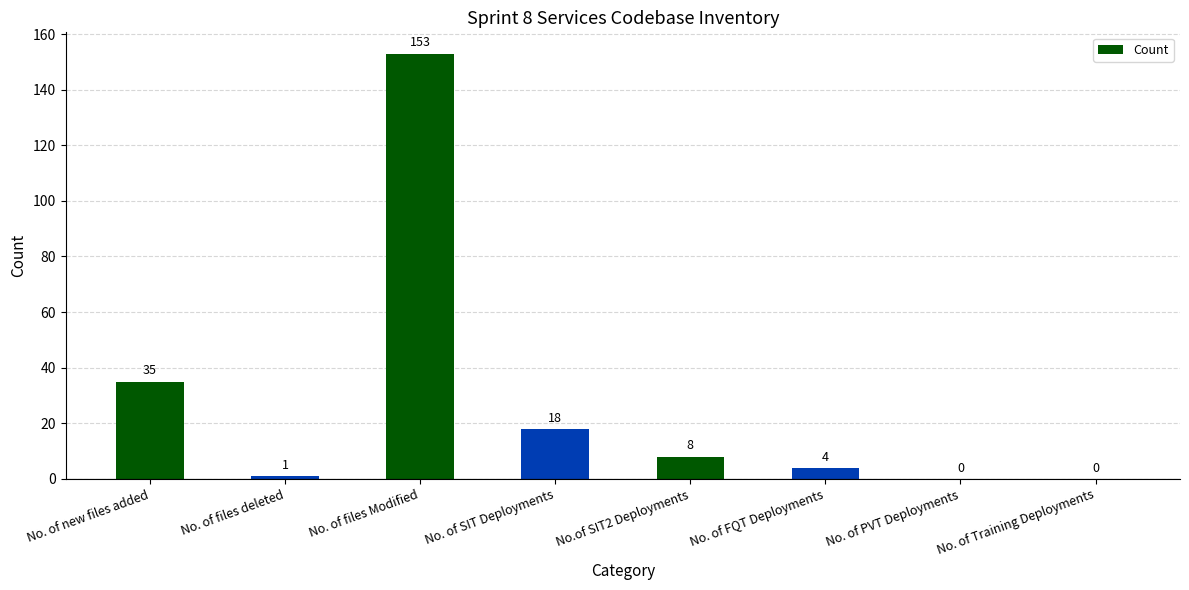

True or false: the data shows 50 at No. of new files added.

False